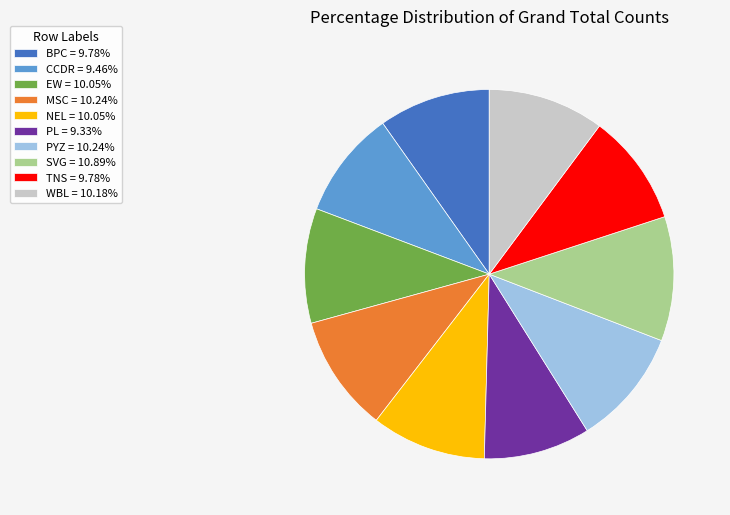

The TNS slice represents 15% of the pie. True or false?

False